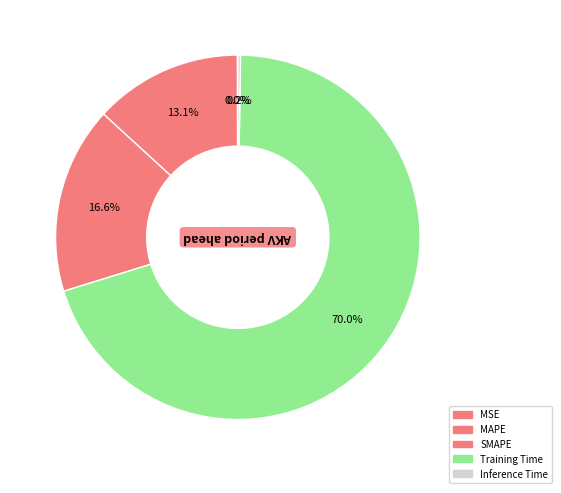

How many segments does this pie chart have?

5